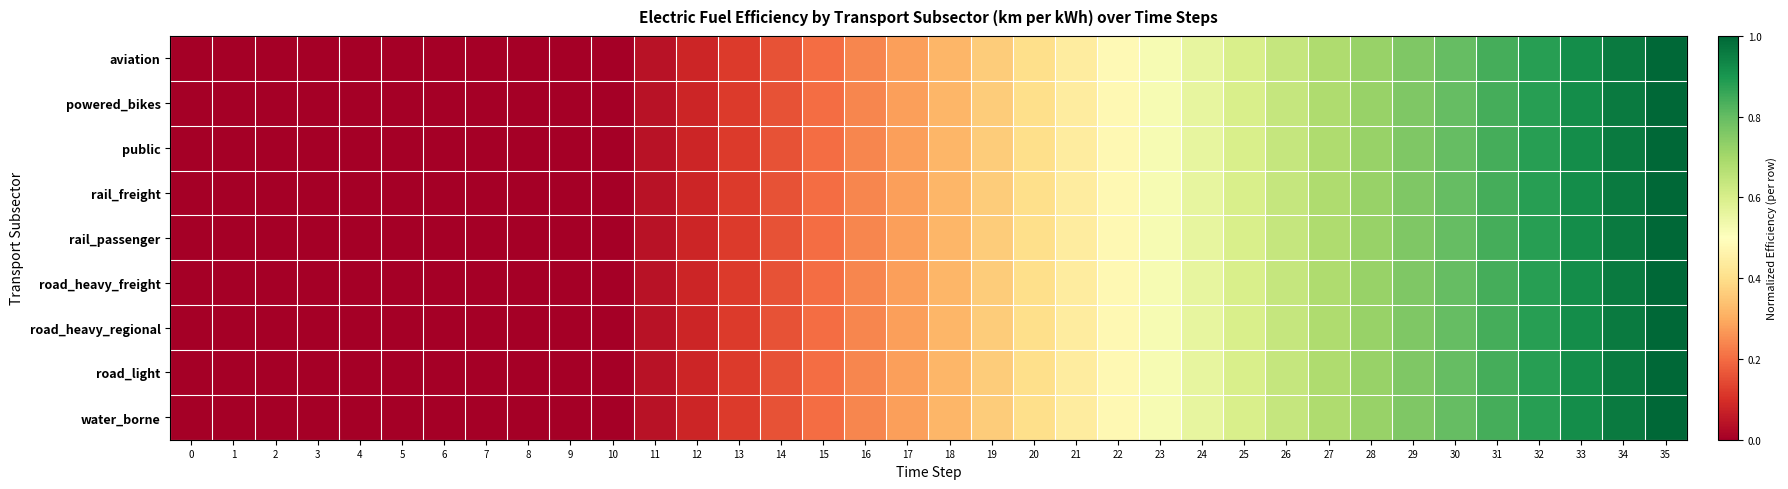

What is the greatest value displayed?

1.0